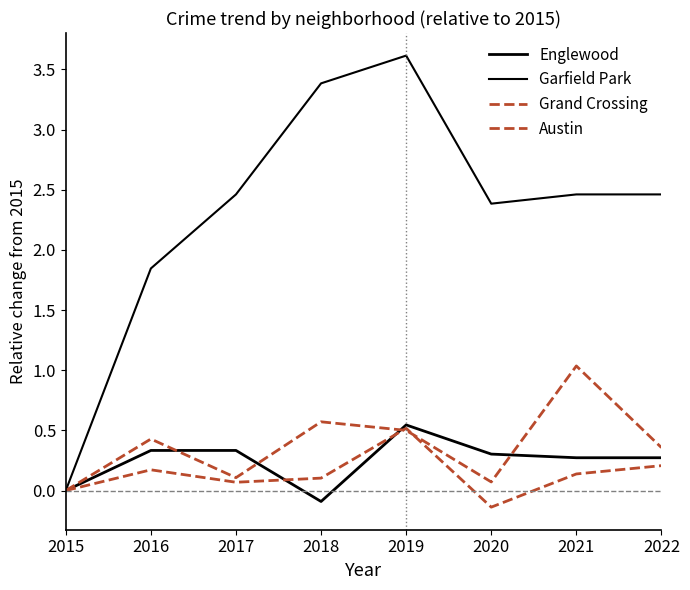

Where is the first local minimum for Grand Crossing?

2017